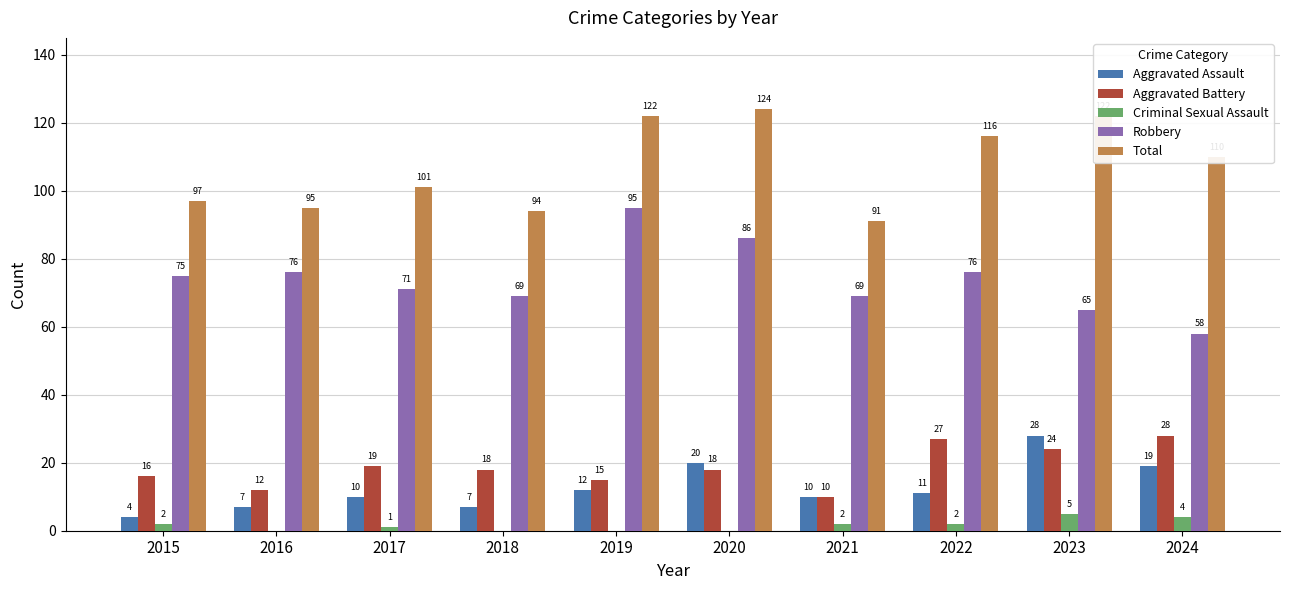

Are the bars grouped side by side (vs. stacked)?

Yes